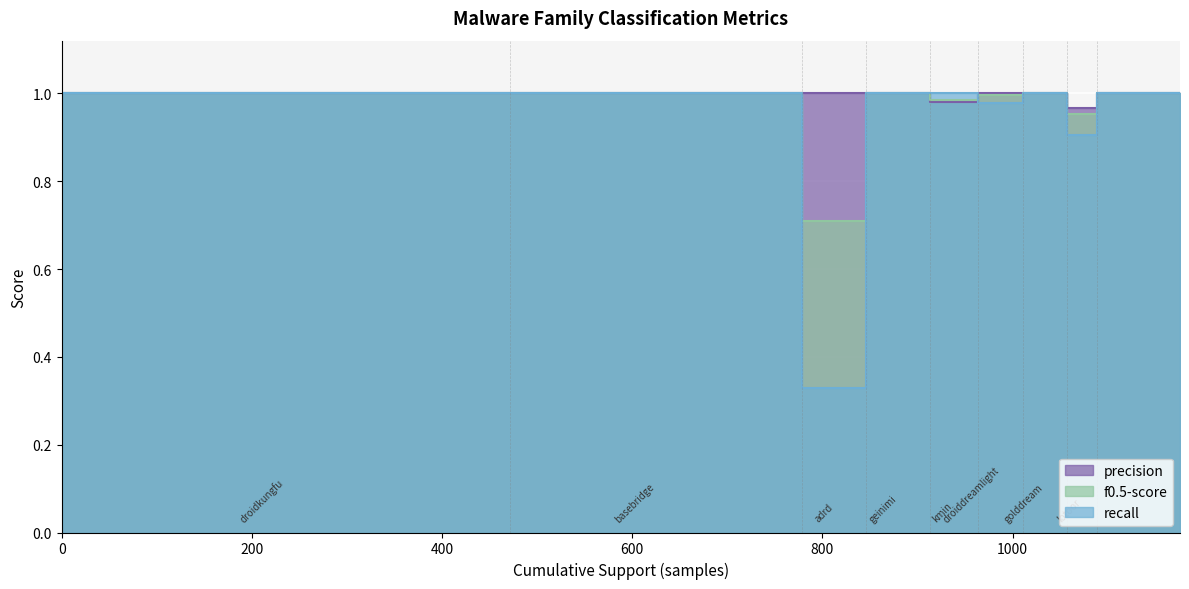

The value of f0.5-score at beanbot is 1.0. True or false?

True